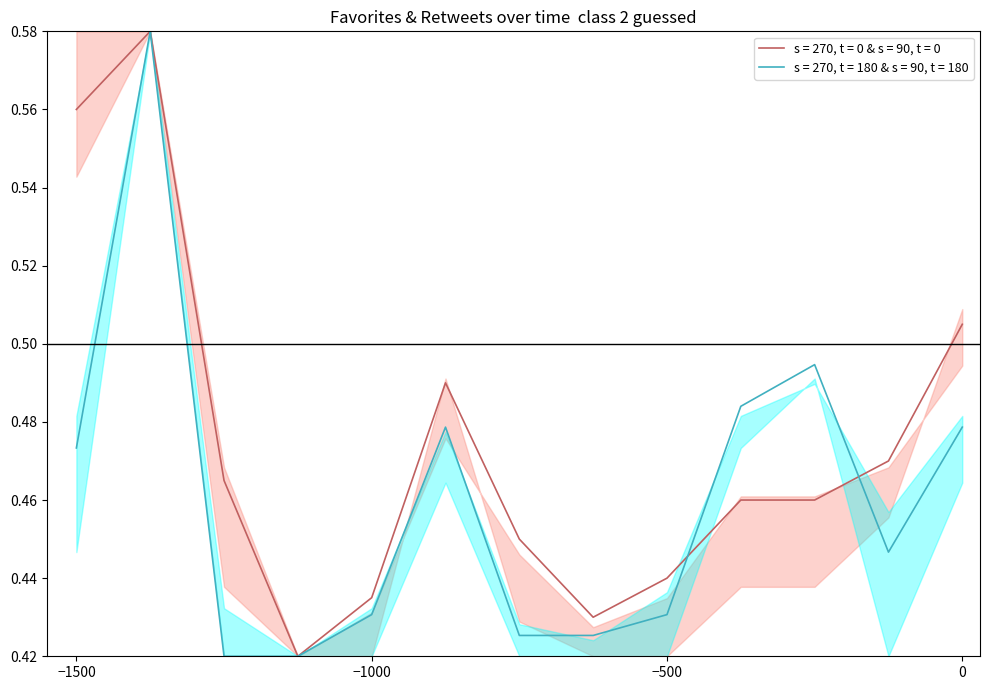

Is this an area chart (filled region under the line)?

No